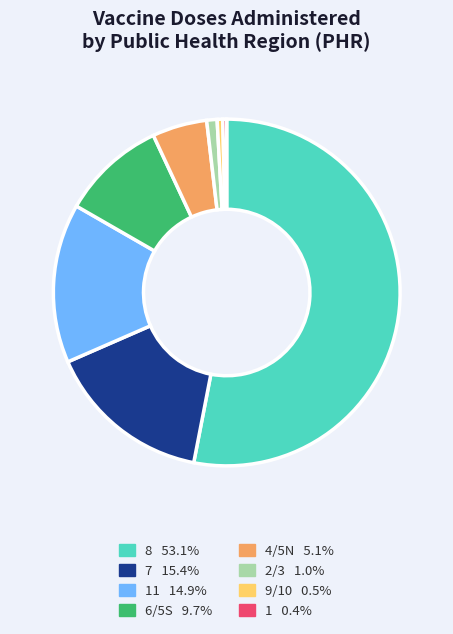

Is there any slice that represents more than half of the pie?

Yes